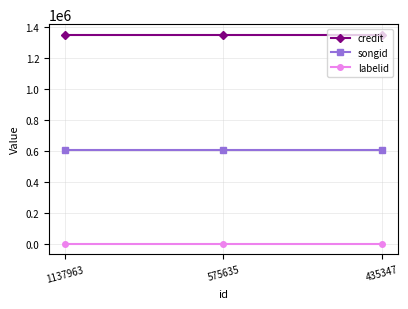

The value of credit at 1137963 is 1347849. True or false?

True